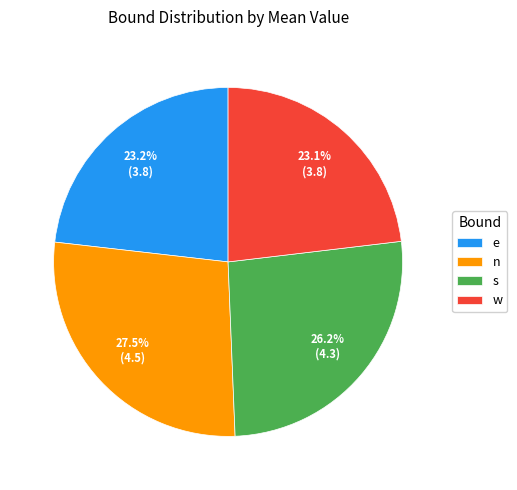

Is n the majority of the pie?

No